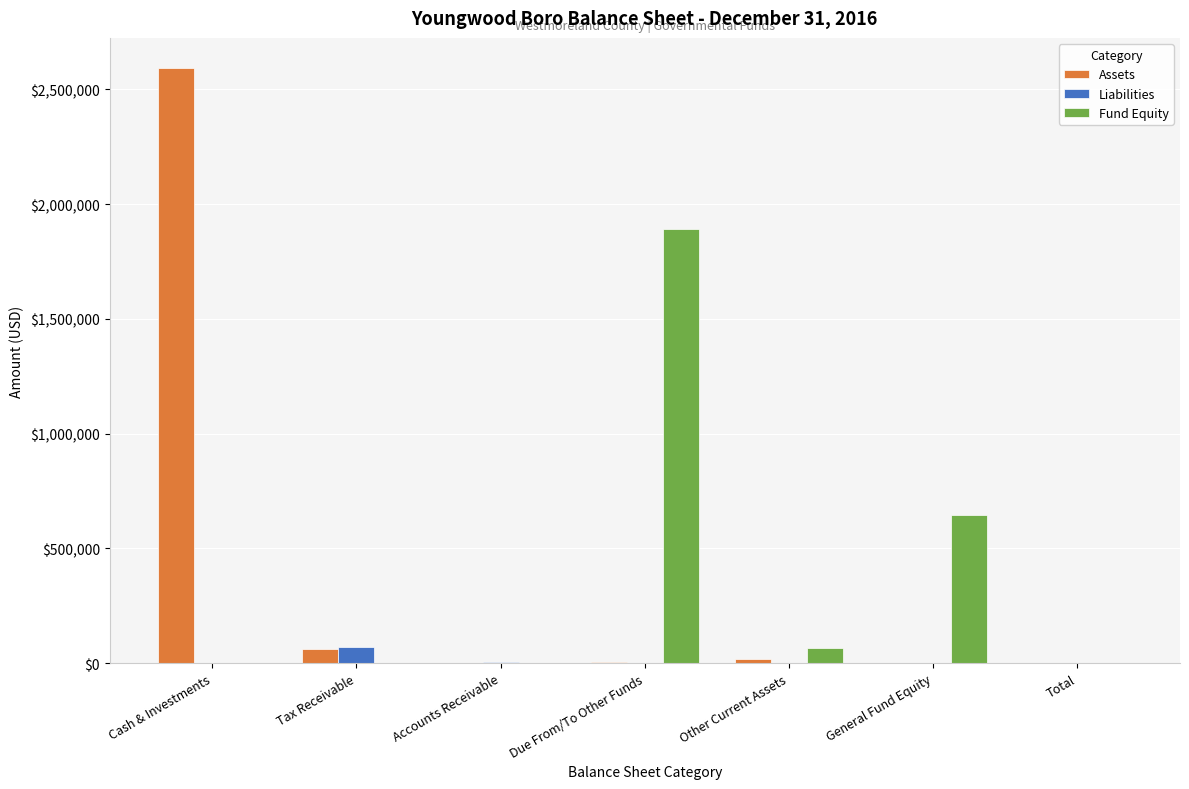

What is the maximum value shown in the chart?

2594287